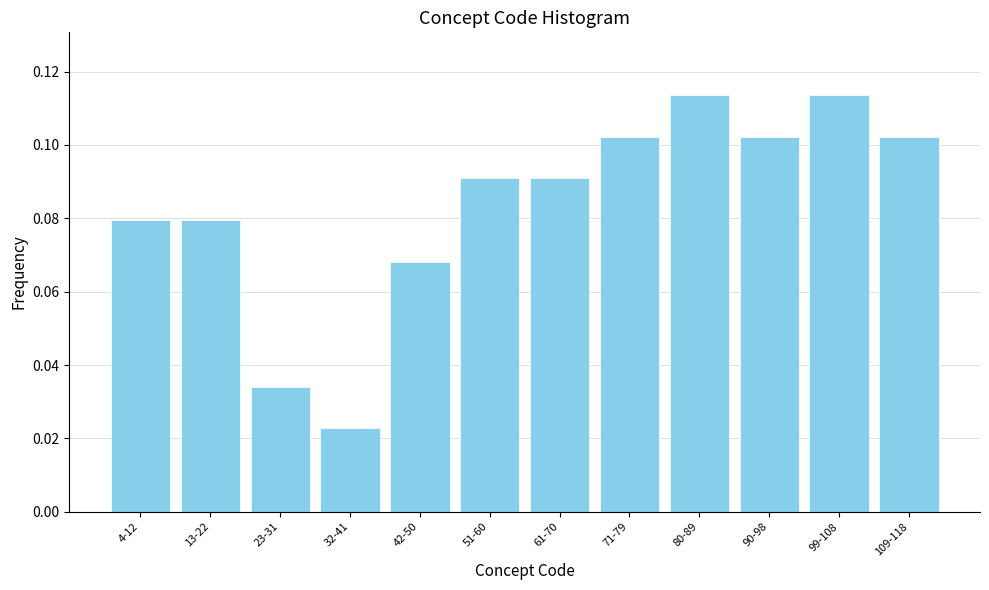

Which category has the lowest value across all series?

32-41